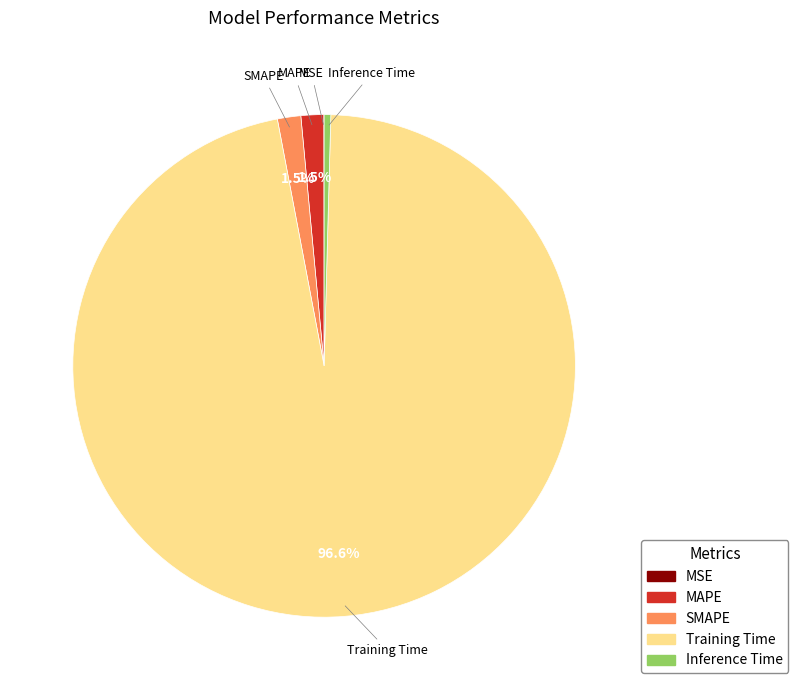

Is there a majority slice in this chart?

Yes